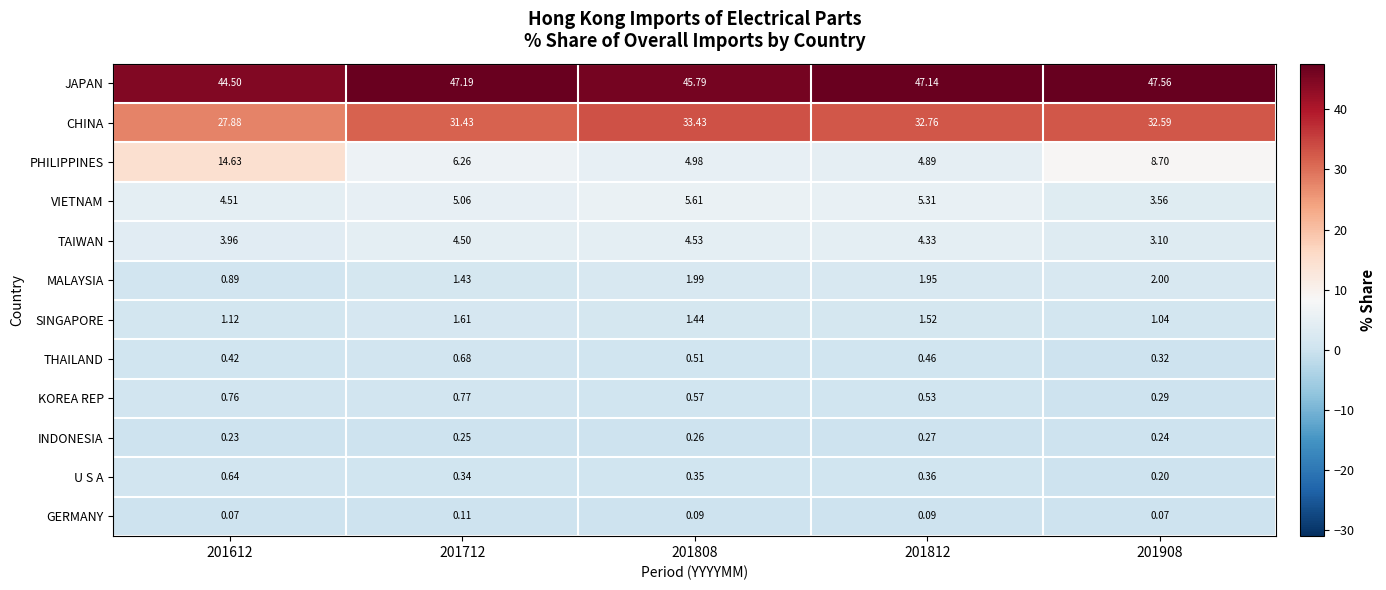

At 201612, list the series in order from largest to smallest.

JAPAN, CHINA, PHILIPPINES, VIETNAM, TAIWAN, SINGAPORE, MALAYSIA, KOREA REP, U S A, THAILAND, INDONESIA, GERMANY